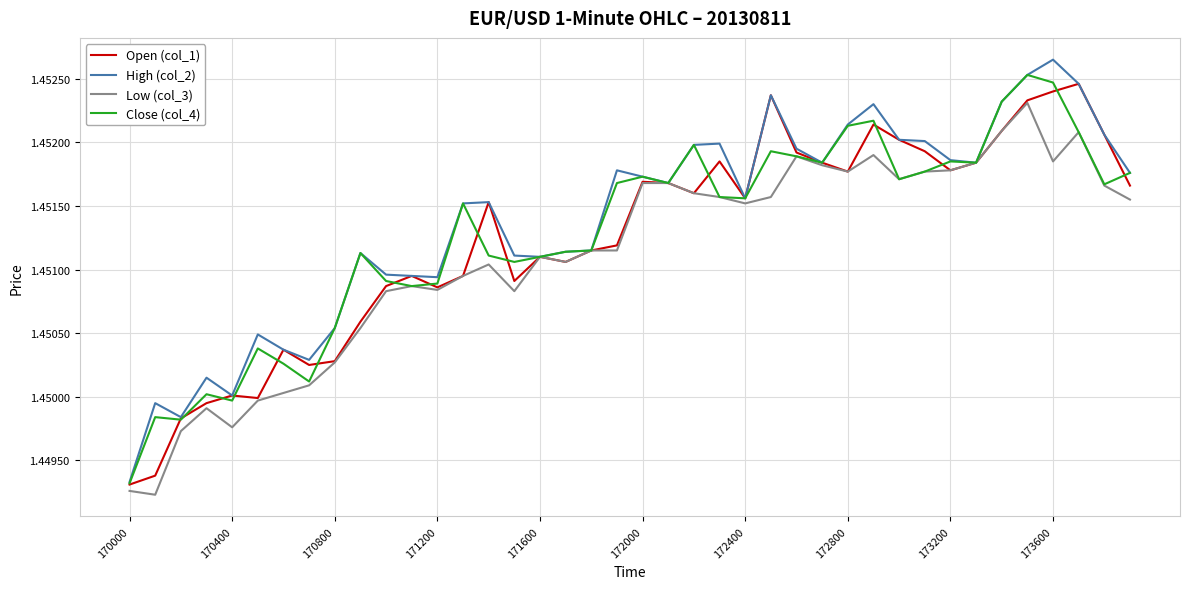

Which category has the highest value in the Open (col_1) series?

37